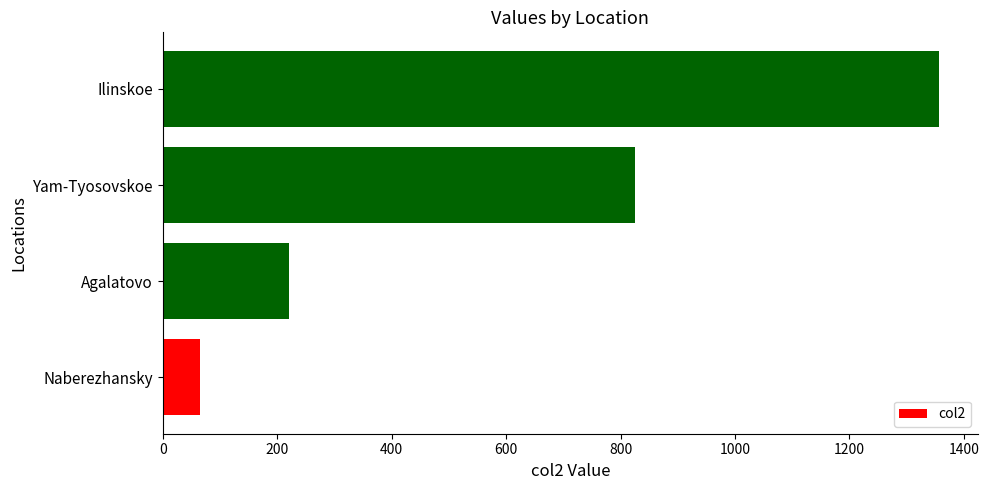

List the labels in order of value, smallest first.

Naberezhansky, Agalatovo, Yam-Tyosovskoe, Ilinskoe